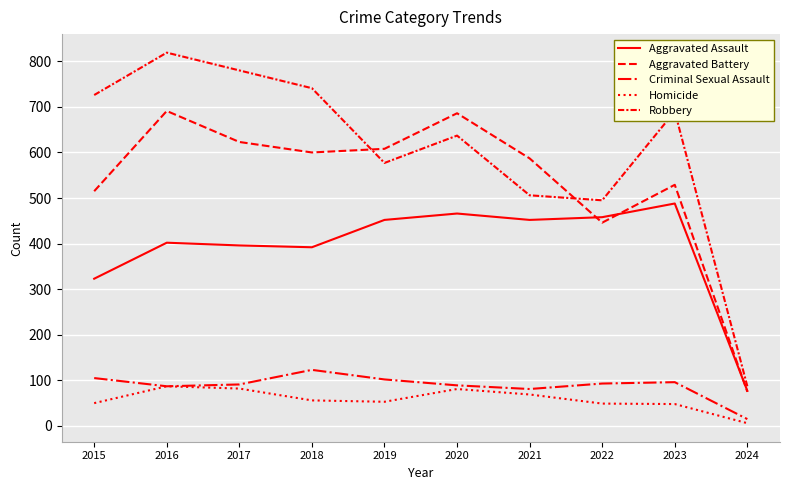

The value of Aggravated Battery at 2023 is 529. True or false?

True